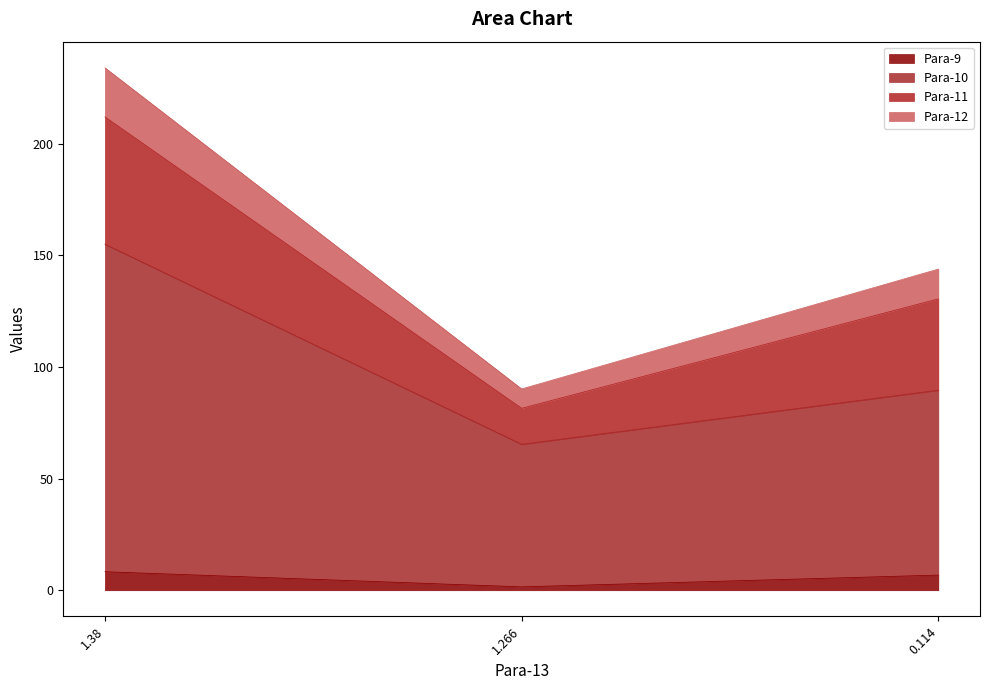

Which has a higher value, 0.114 or 1.266?

0.114